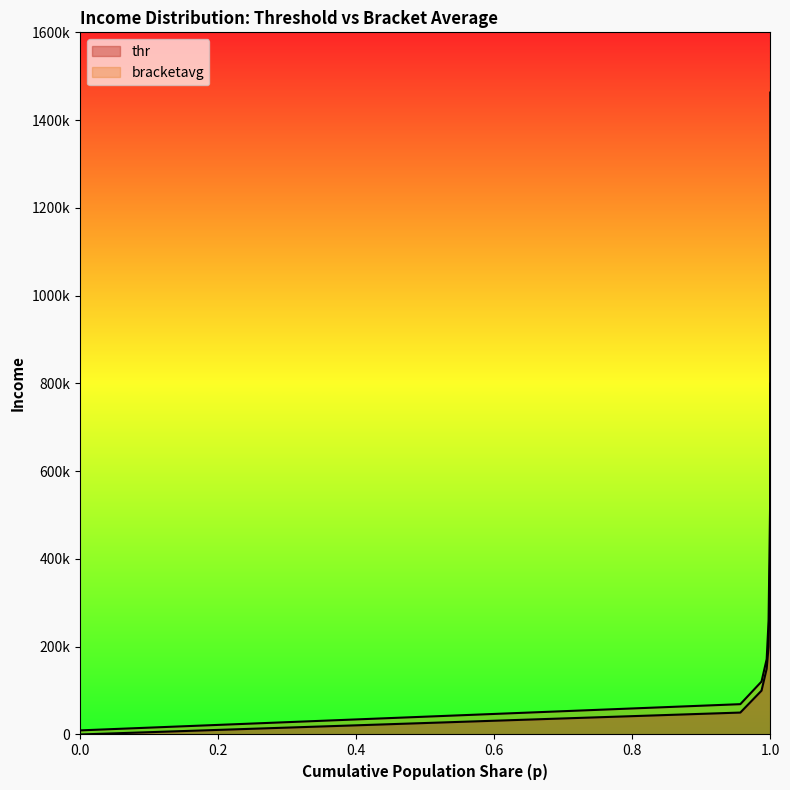

What is the spread (max minus min) of values at 0.9974578022956848?

58236.0